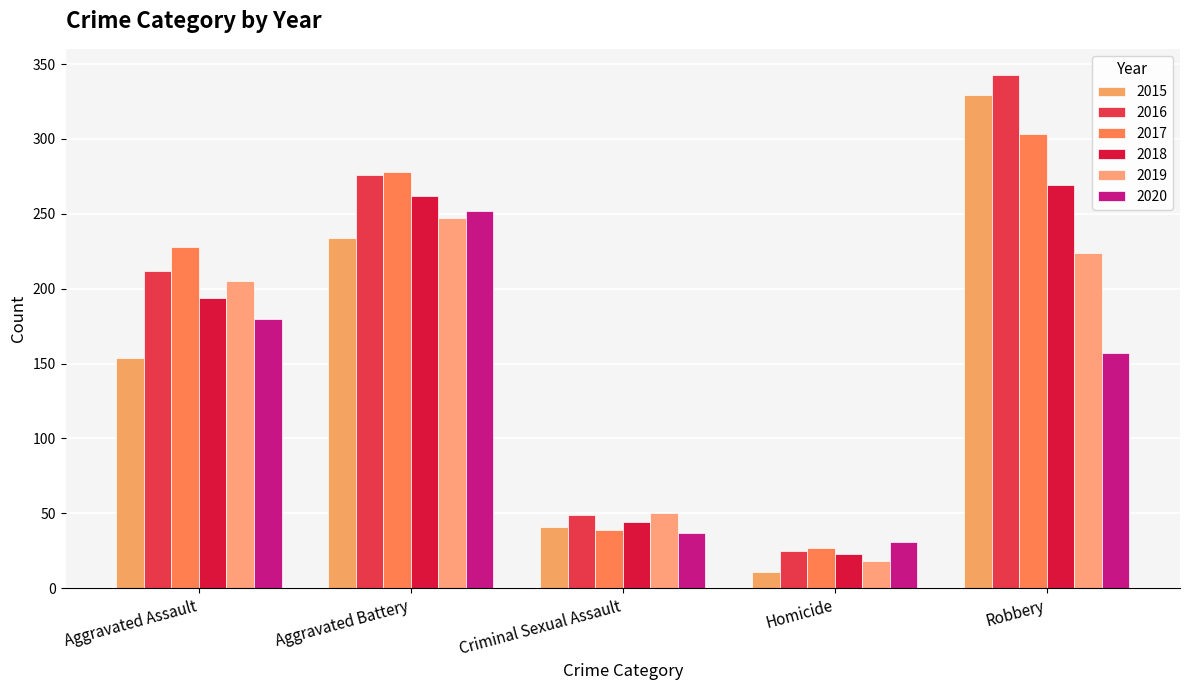

Which series has the largest total across all categories?

2016